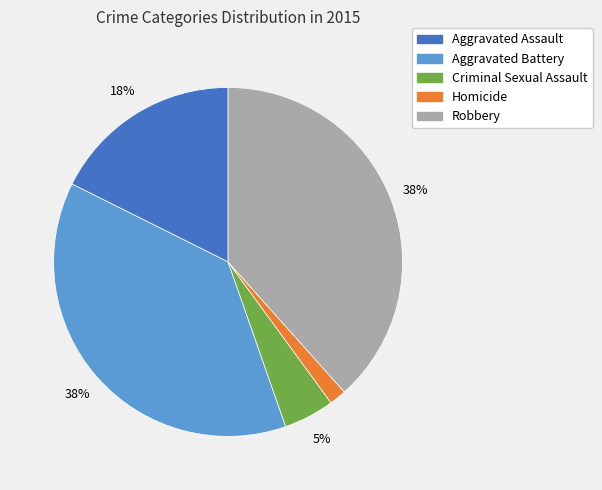

Which has a higher value, Criminal Sexual Assault or Robbery?

Robbery